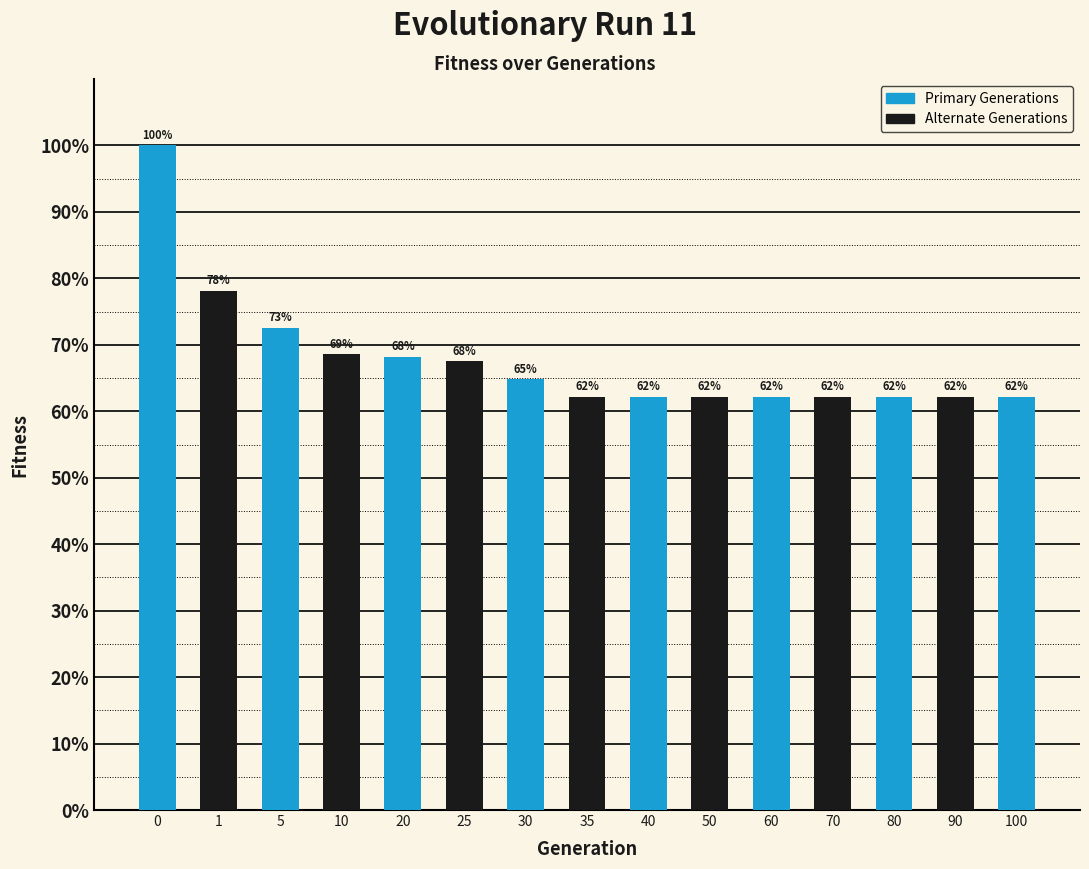

What is the value of the 8th bar from the left?

62.2